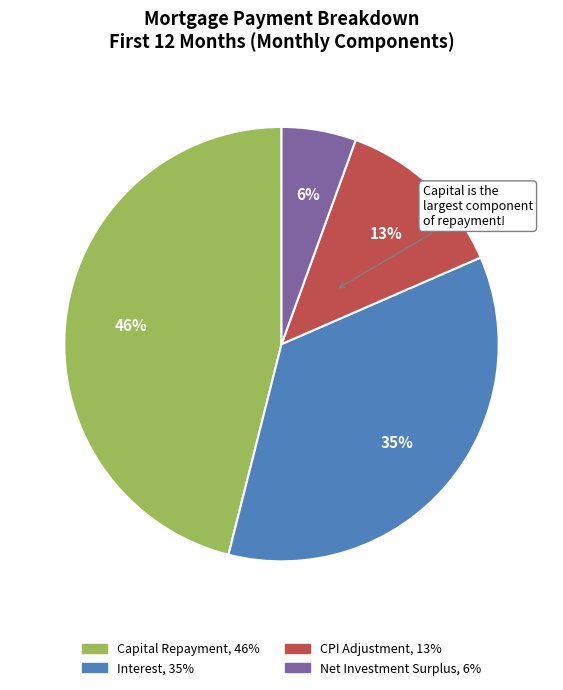

Is there a majority slice in this chart?

No